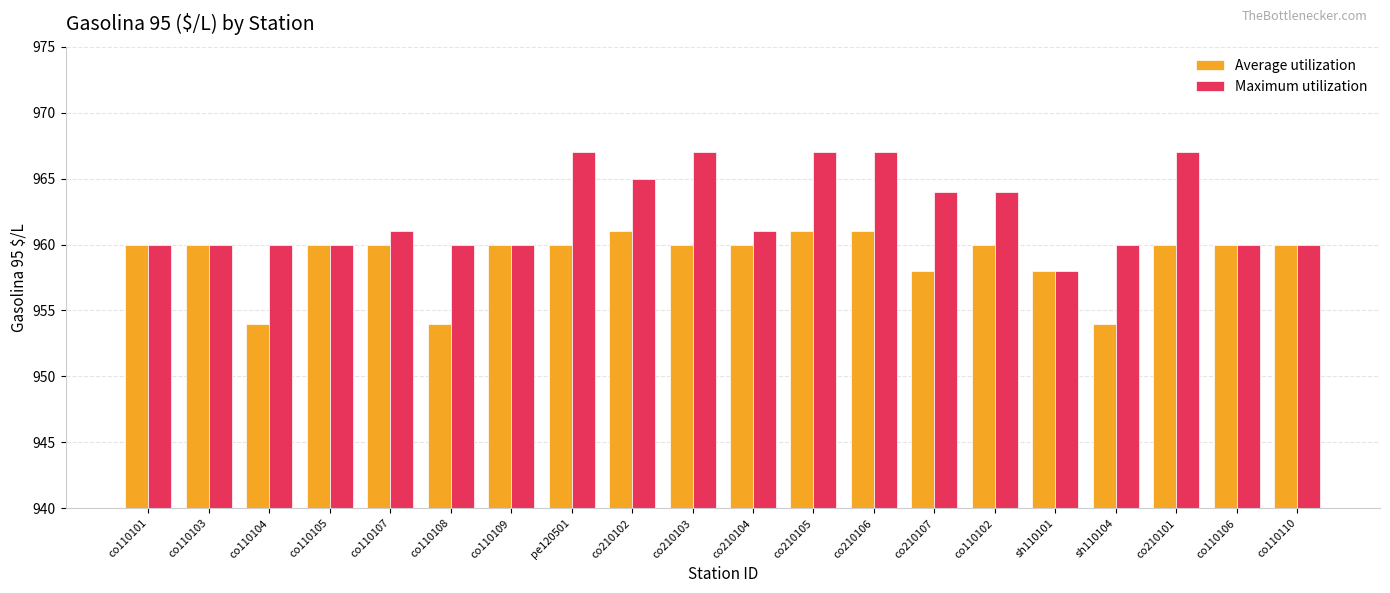

What is the difference between the Average utilization values at co210104 and co110104?

6